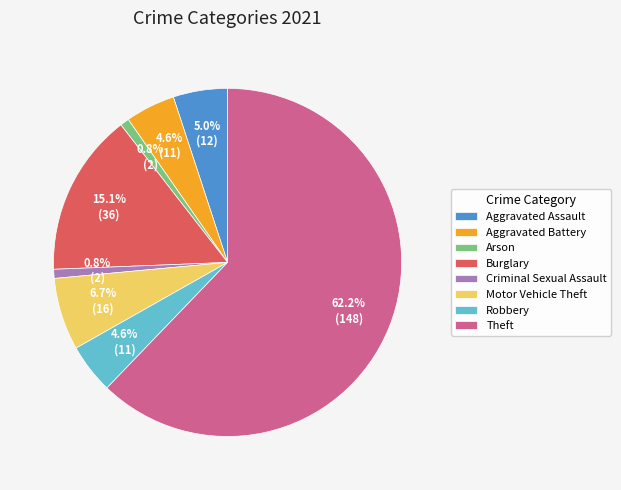

Count the number of slices in the pie.

8